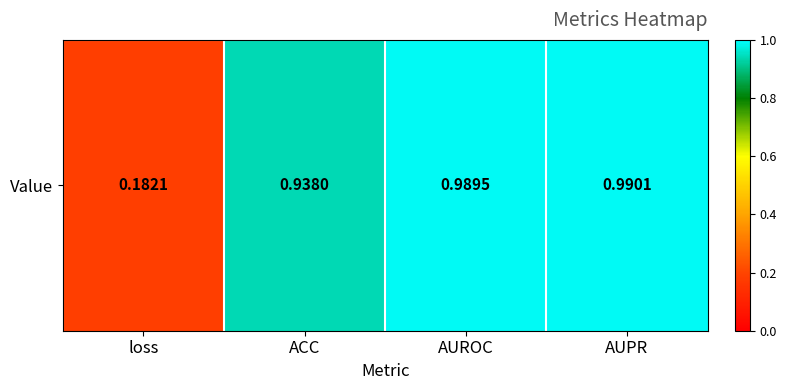

What is the difference between the second highest and second lowest values?

0.1